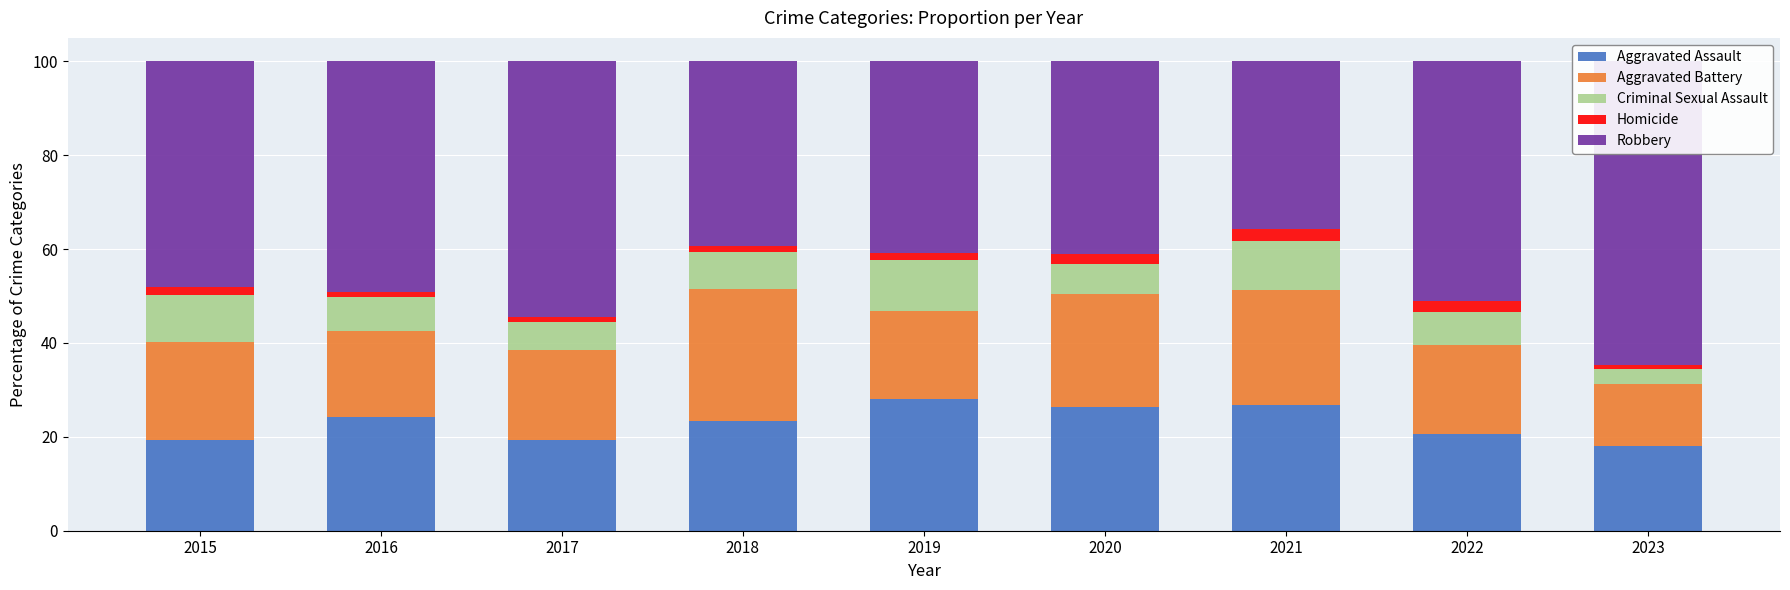

Is it true that Aggravated Assault equals 11.3 at 2018?

False